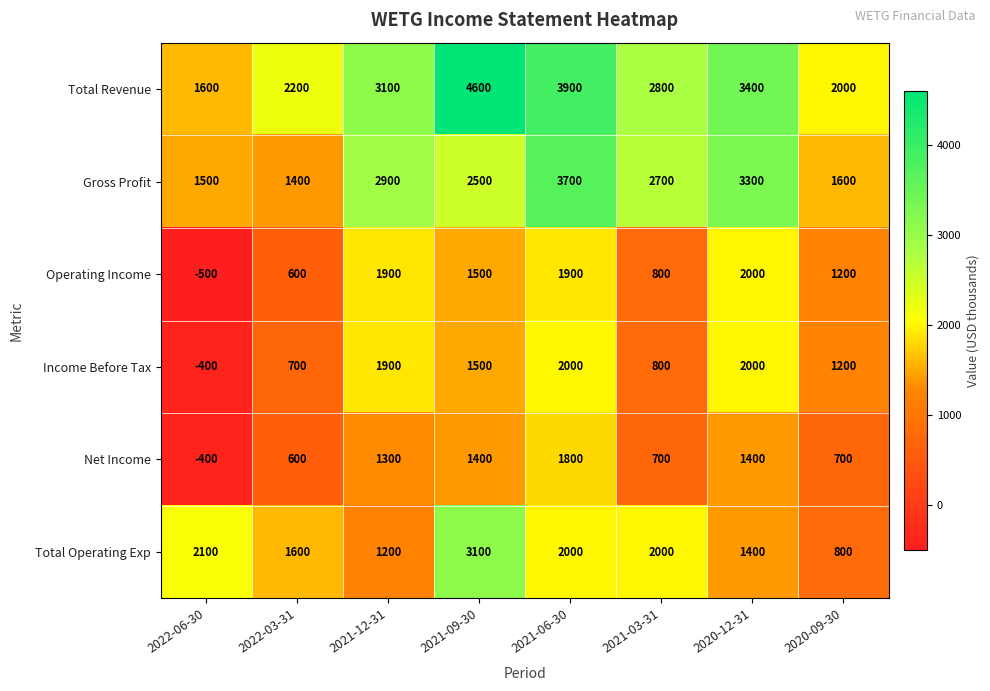

What is the difference between the highest and lowest values at 2020-12-31?

2000